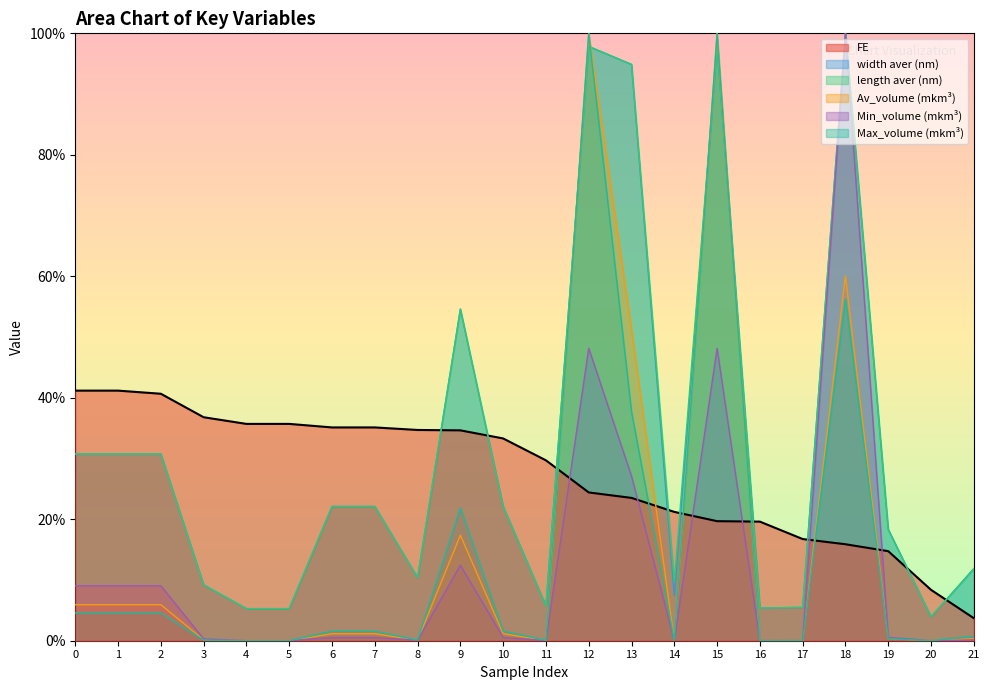

Reading left to right, what are all the values shown in this chart?

FE: 0=41.2	1=41.2	2=40.7	3=36.8	4=35.7	5=35.7	6=35.1	7=35.1	8=34.7	9=34.6	10=33.3	11=29.7	12=24.4	13=23.5	14=21.2	15=19.7	16=19.6	17=16.7	18=15.9	19=14.7	20=8.4	21=3.7
width aver (nm): 0=30.7	1=30.7	2=30.7	3=9.2	4=5.3	5=5.3	6=22.1	7=22.1	8=10.4	9=54.6	10=22.1	11=5.7	12=97.8	13=94.9	14=7.5	15=97.8	16=5.4	17=5.5	18=100.0	19=18.3	20=3.9	21=11.9
length aver (nm): 0=30.7	1=30.7	2=30.7	3=9.2	4=5.3	5=5.3	6=22.1	7=22.1	8=10.4	9=54.6	10=22.1	11=5.7	12=97.8	13=94.9	14=9.7	15=97.8	16=5.4	17=5.5	18=100.0	19=18.3	20=3.9	21=11.9
Av_volume: 0=5.9	1=5.9	2=5.9	3=0.2	4=0.0	5=0.0	6=1.2	7=1.2	8=0.1	9=17.4	10=1.2	11=0.0	12=100.0	13=51.3	14=0.0	15=100.0	16=0.0	17=0.0	18=60.1	19=0.4	20=0.0	21=0.3
Min_volume: 0=9.0	1=9.0	2=9.0	3=0.3	4=0.0	5=0.0	6=0.5	7=0.5	8=0.1	9=12.4	10=0.5	11=0.0	12=48.1	13=27.1	14=0.0	15=48.1	16=0.0	17=0.0	18=100.0	19=0.5	20=0.0	21=0.1
Max_volume: 0=4.6	1=4.6	2=4.6	3=0.1	4=0.0	5=0.0	6=1.6	7=1.6	8=0.1	9=21.9	10=1.6	11=0.1	12=100.0	13=37.7	14=0.0	15=100.0	16=0.0	17=0.0	18=56.3	19=0.3	20=0.0	21=0.7